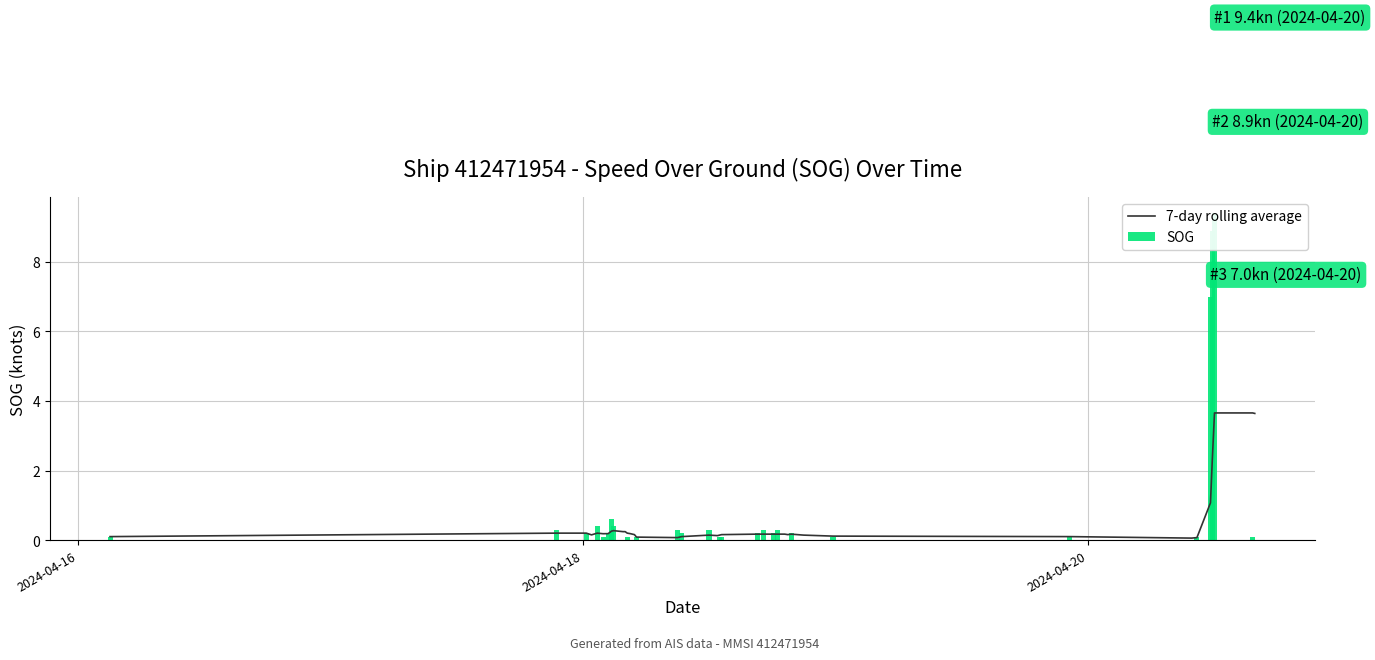

What is the highest value of the 7-day rolling average series?

3.7